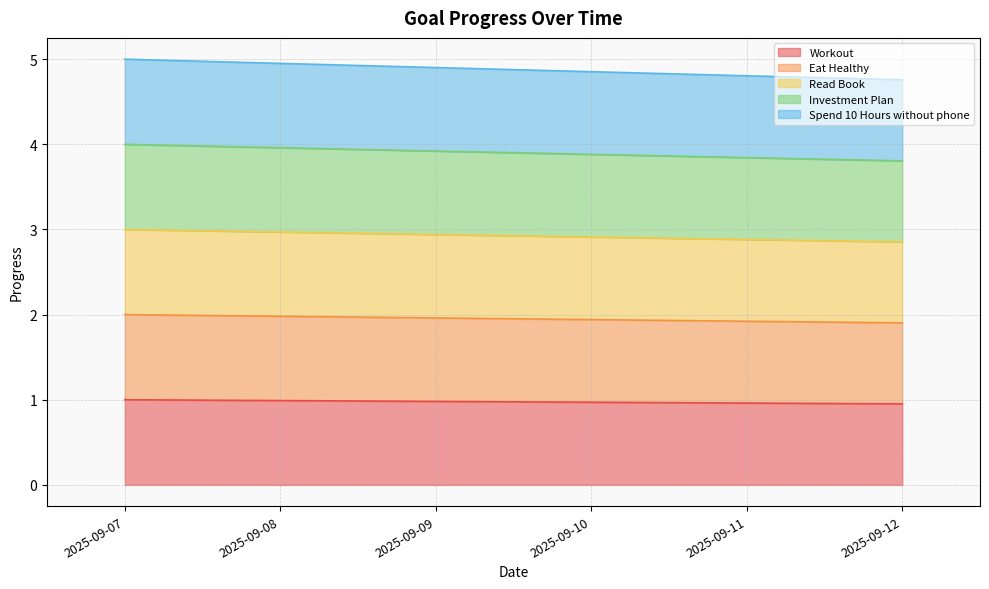

Which series has the largest total across all categories?

Spend 10 Hours without phone